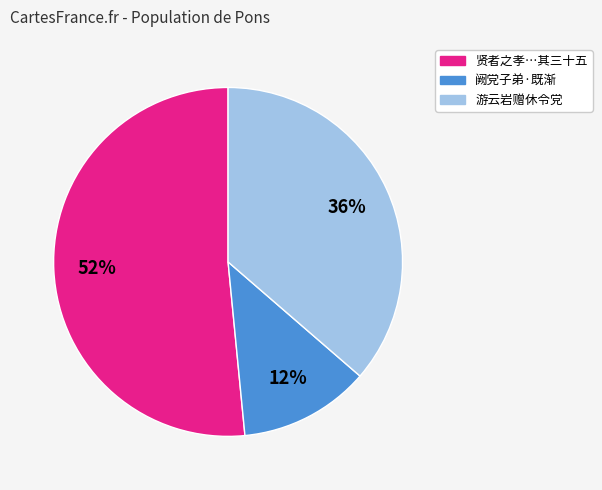

Is there any slice that represents more than half of the pie?

Yes